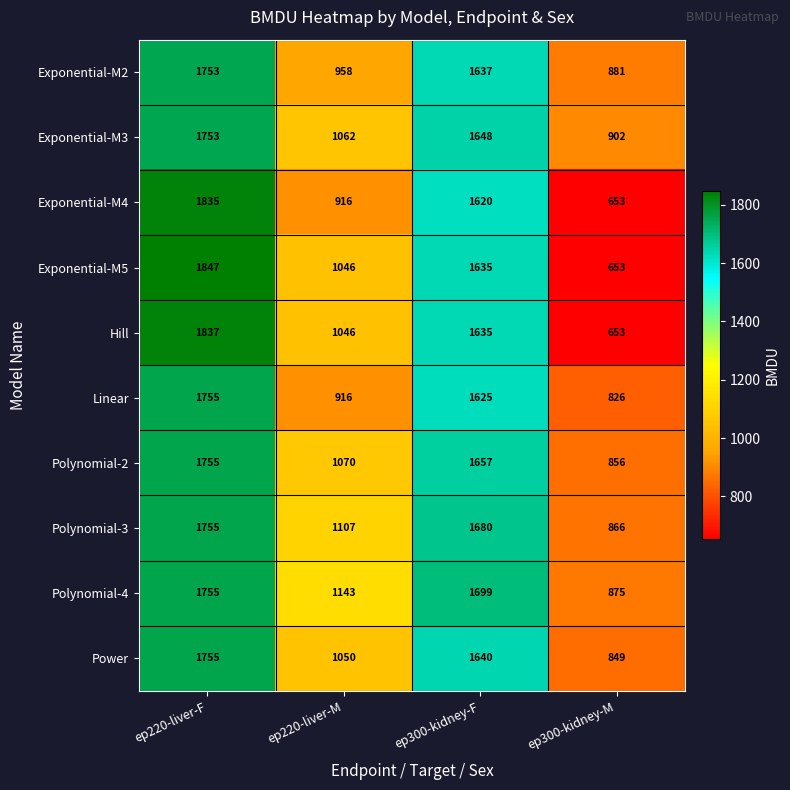

The Linear series shows 826 at ep300-kidney-M. True or false?

True